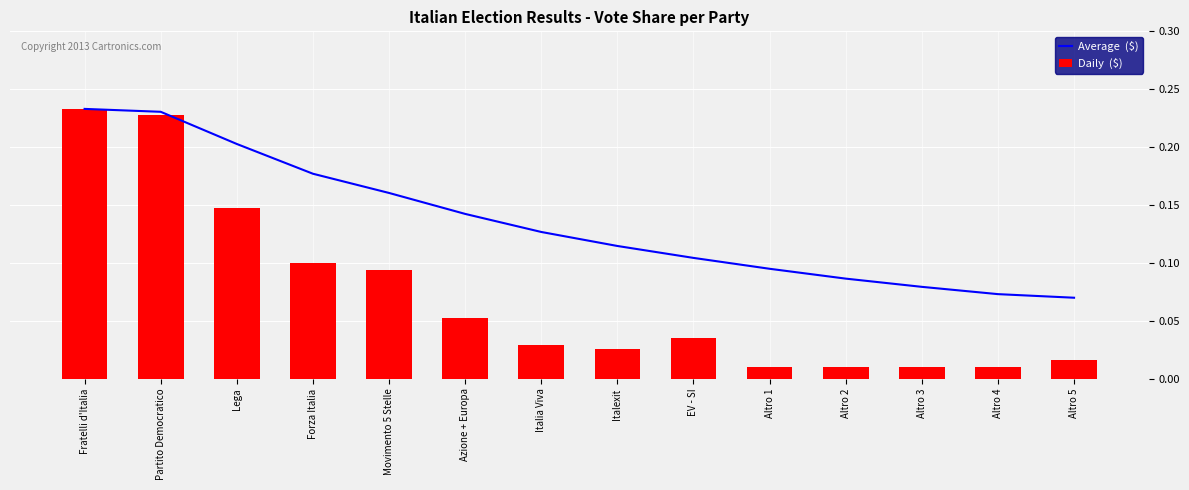

Between Movimento 5 Stelle and EV - SI, which series saw the biggest shift?

Daily  ($)